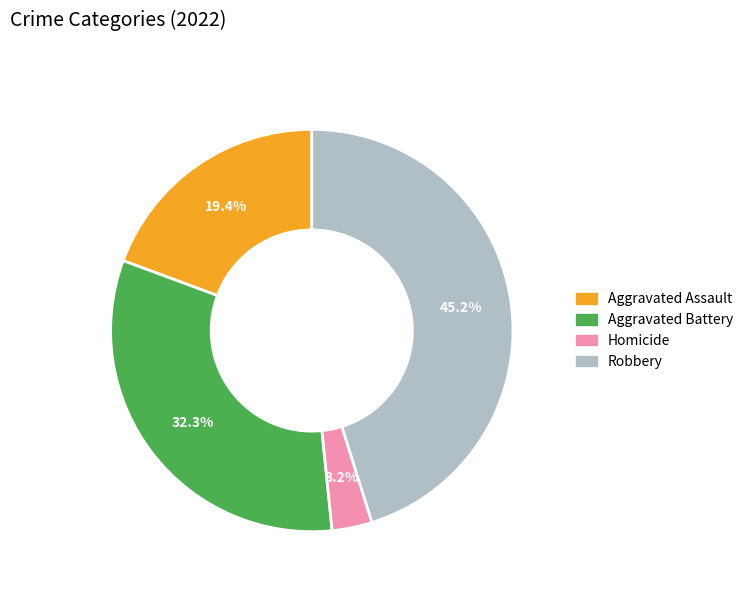

Does any single category account for the majority?

No